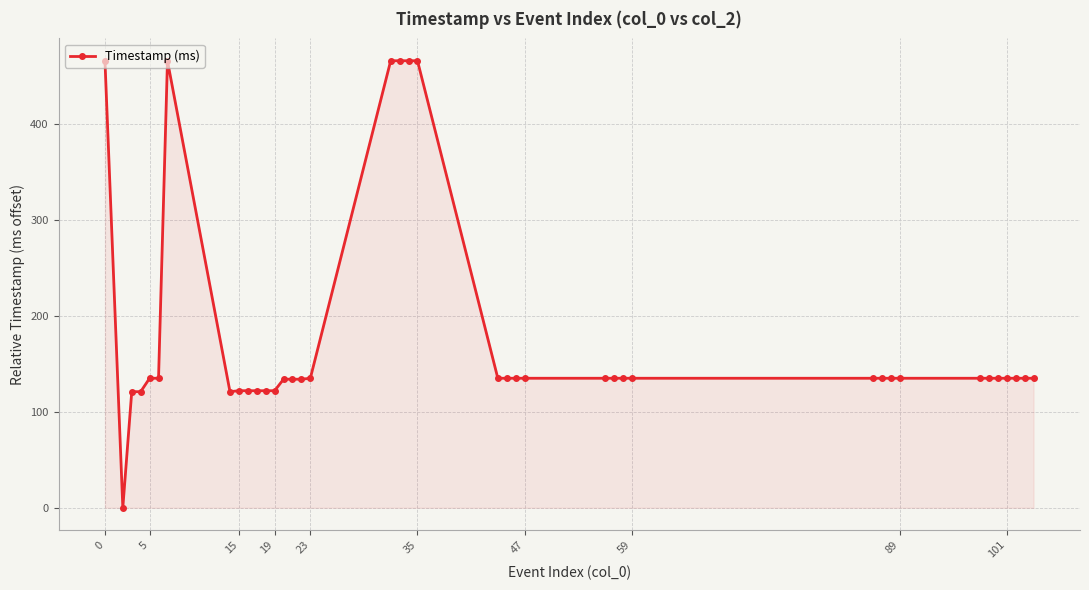

How many lines are shown in the chart?

1